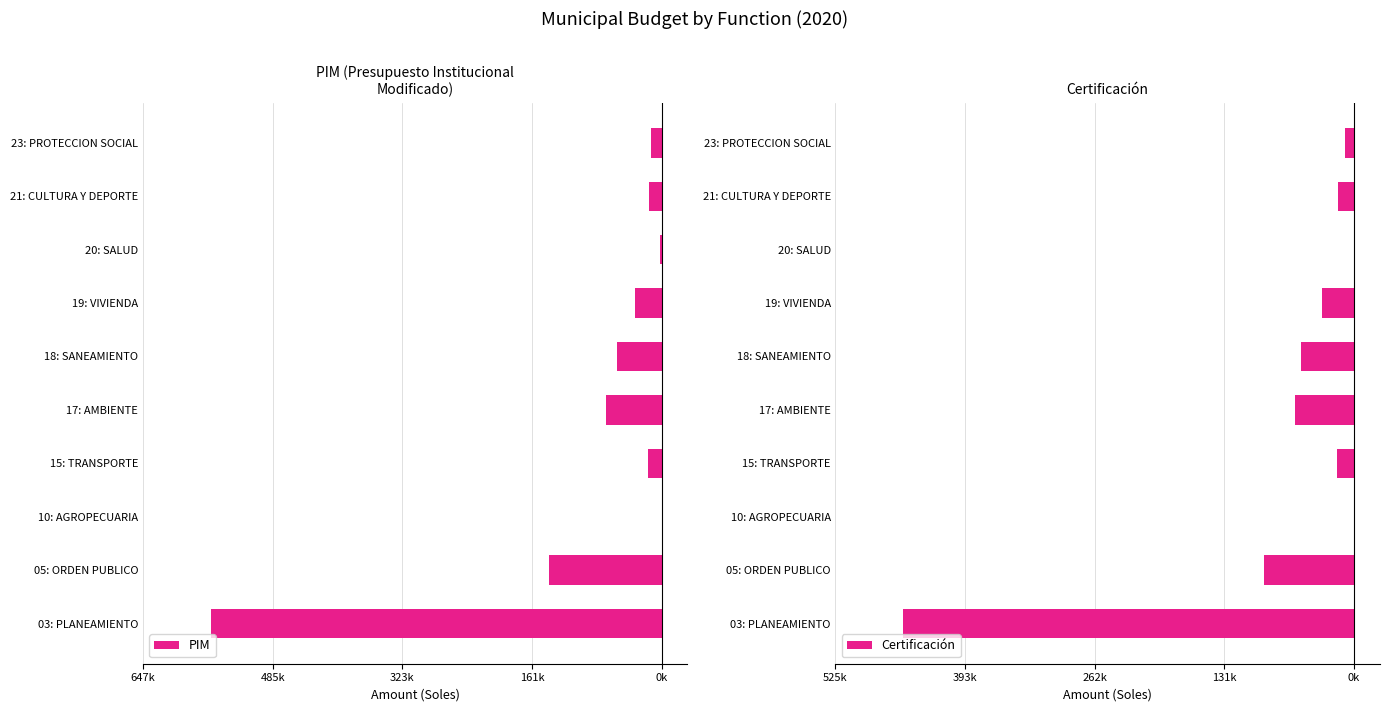

Rank the series at 21: CULTURA Y DEPORTE from lowest to highest value.

PIM, Certificación